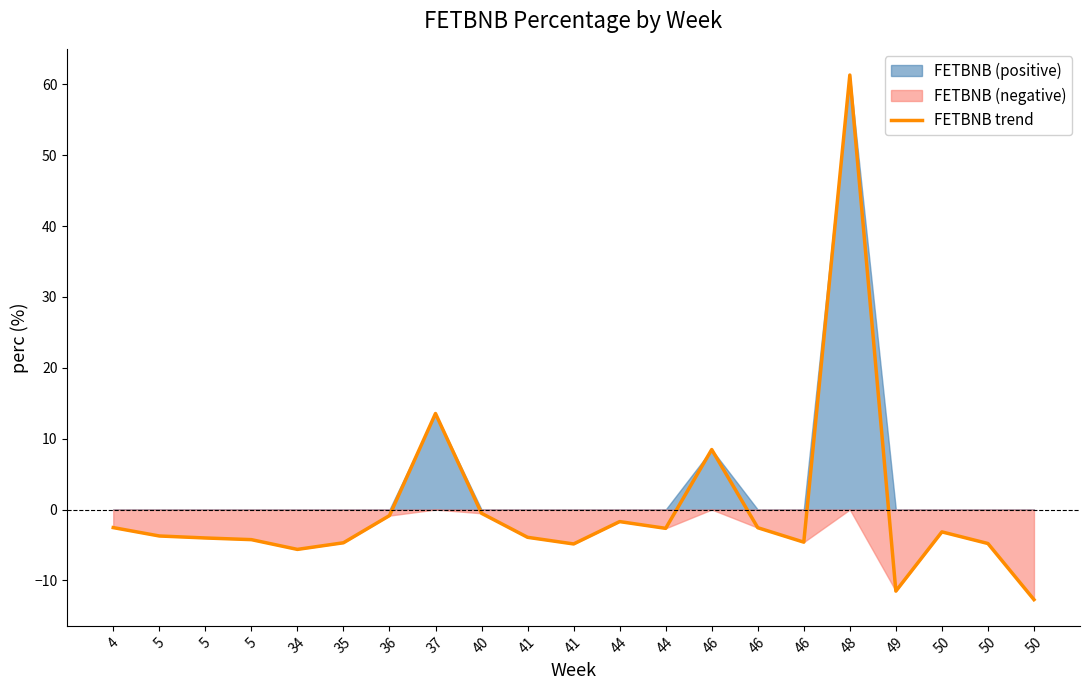

True or false: the data shows -1.3 at 5.

False